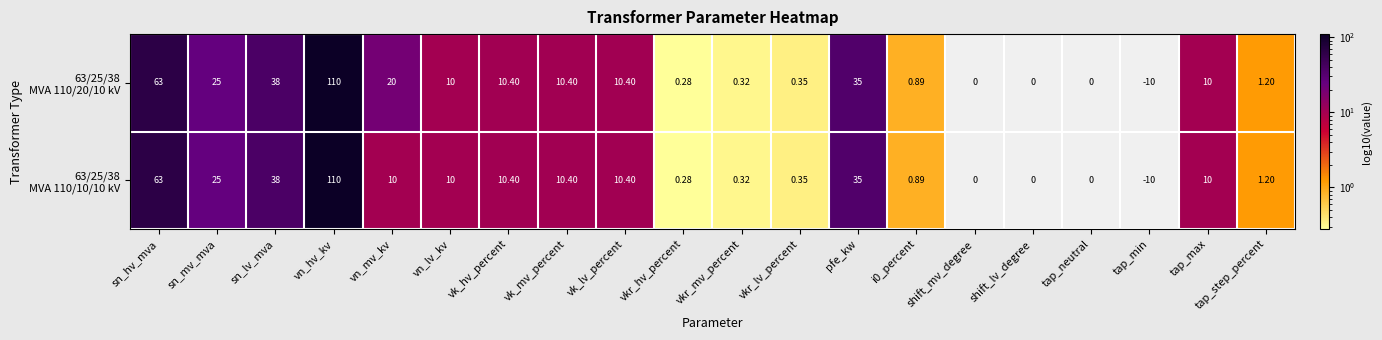

At which category does the chart reach its minimum across all series?

tap_min